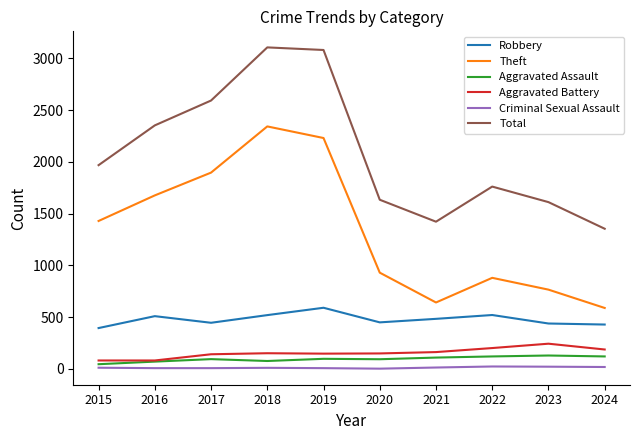

How many distinct data groups are displayed?

6